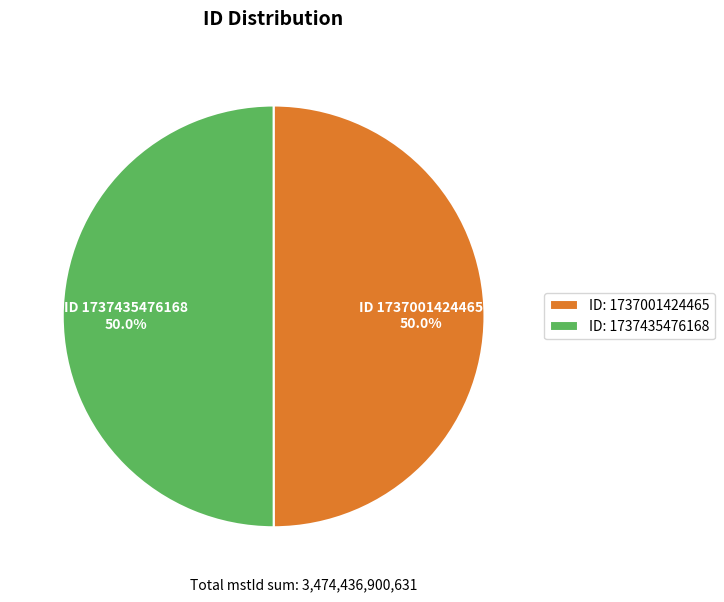

What percentage do ID: 1737001424465 and ID: 1737435476168 together represent?

100.0%